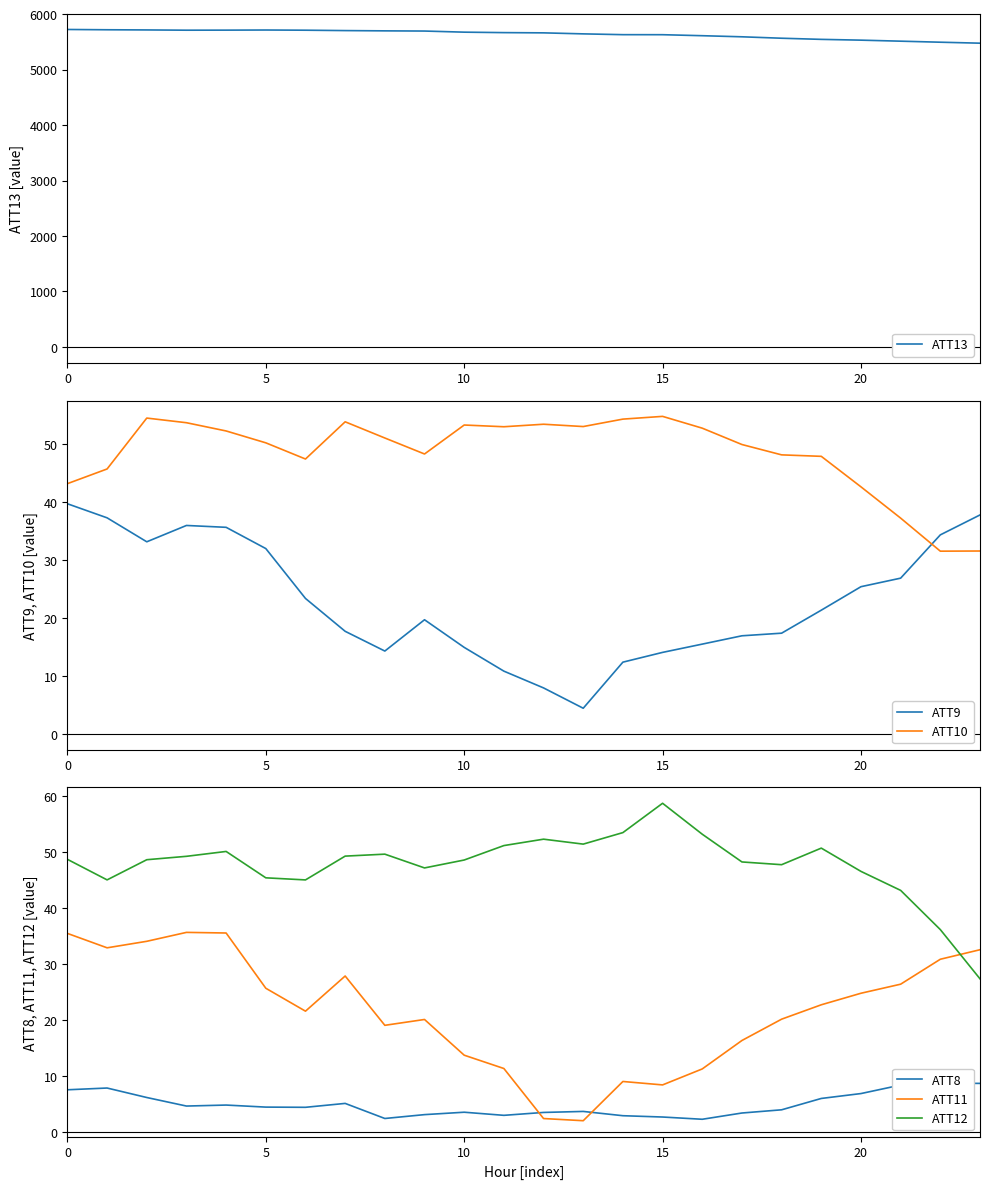

True or false: ATT12 and ATT9 intersect in this chart.

True